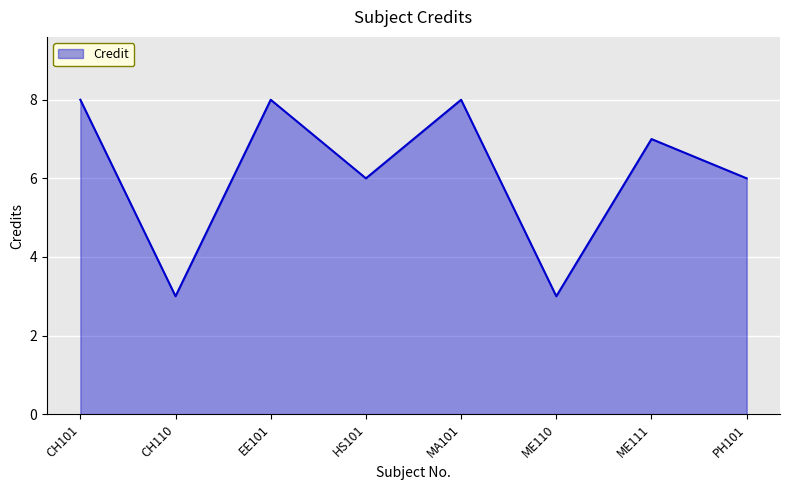

Is it true that the value at MA101 is 8?

True